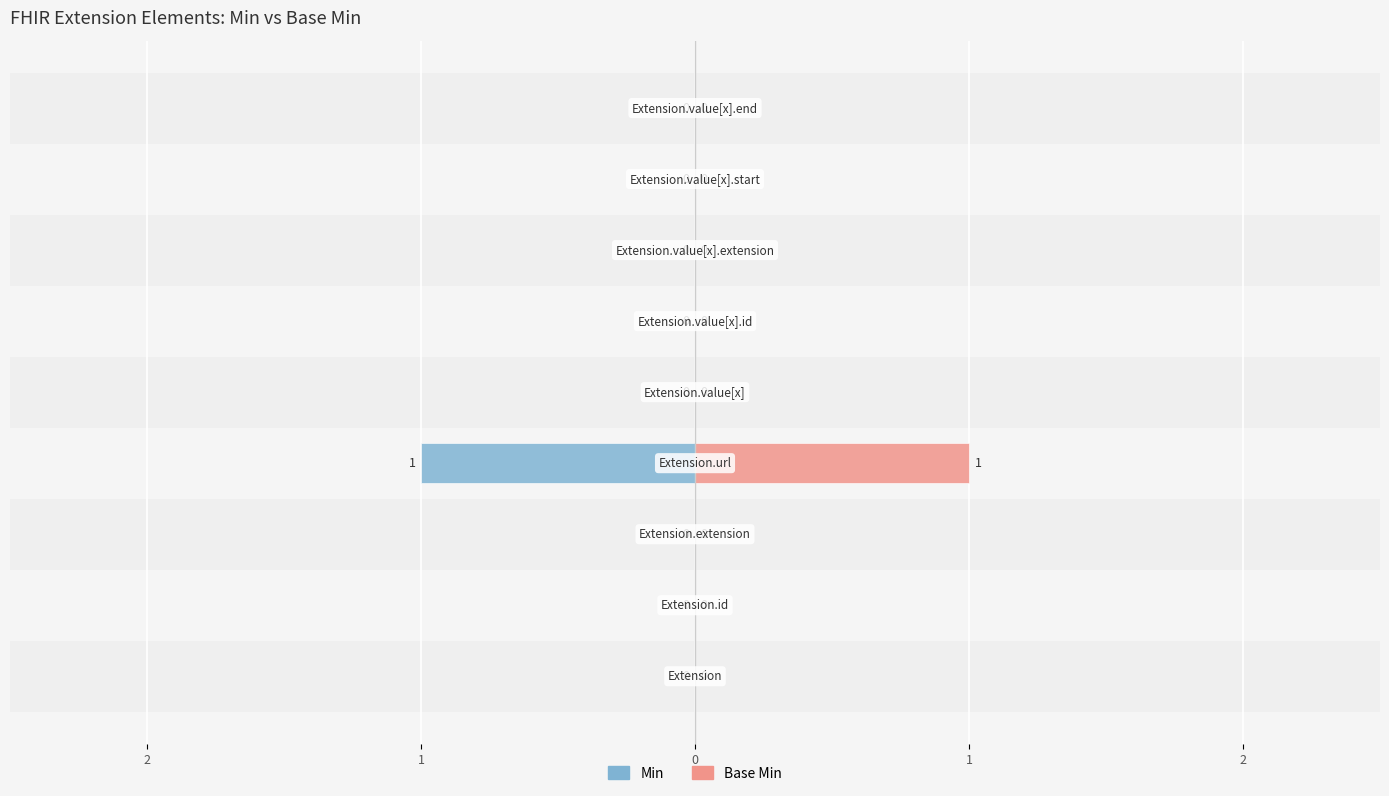

Which series has the largest total across all categories?

Min